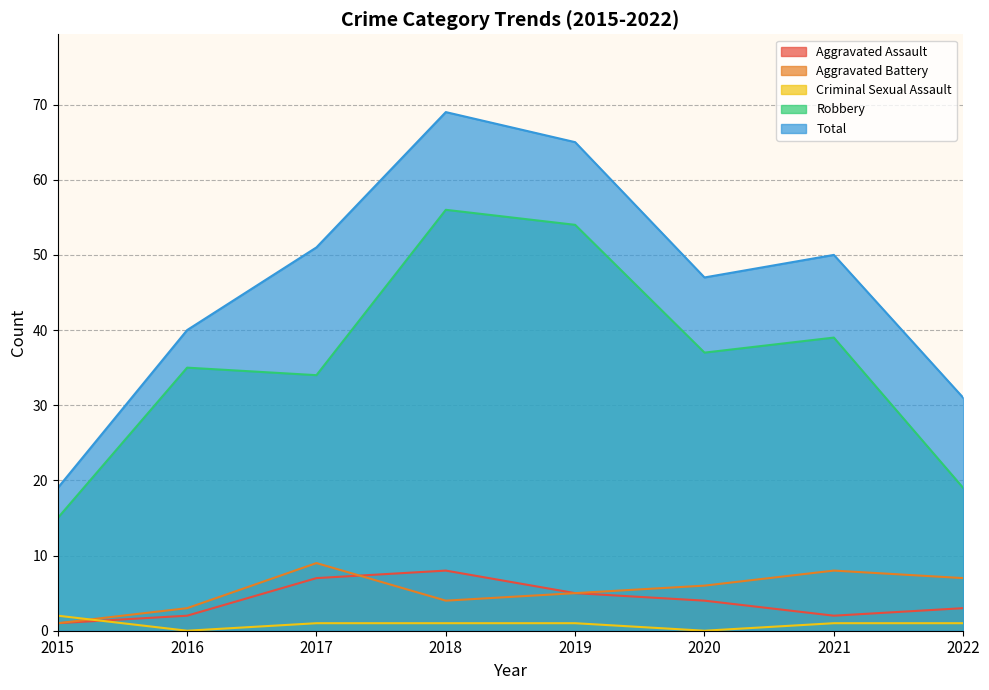

How many Aggravated Battery values are between 4 and 8?

5